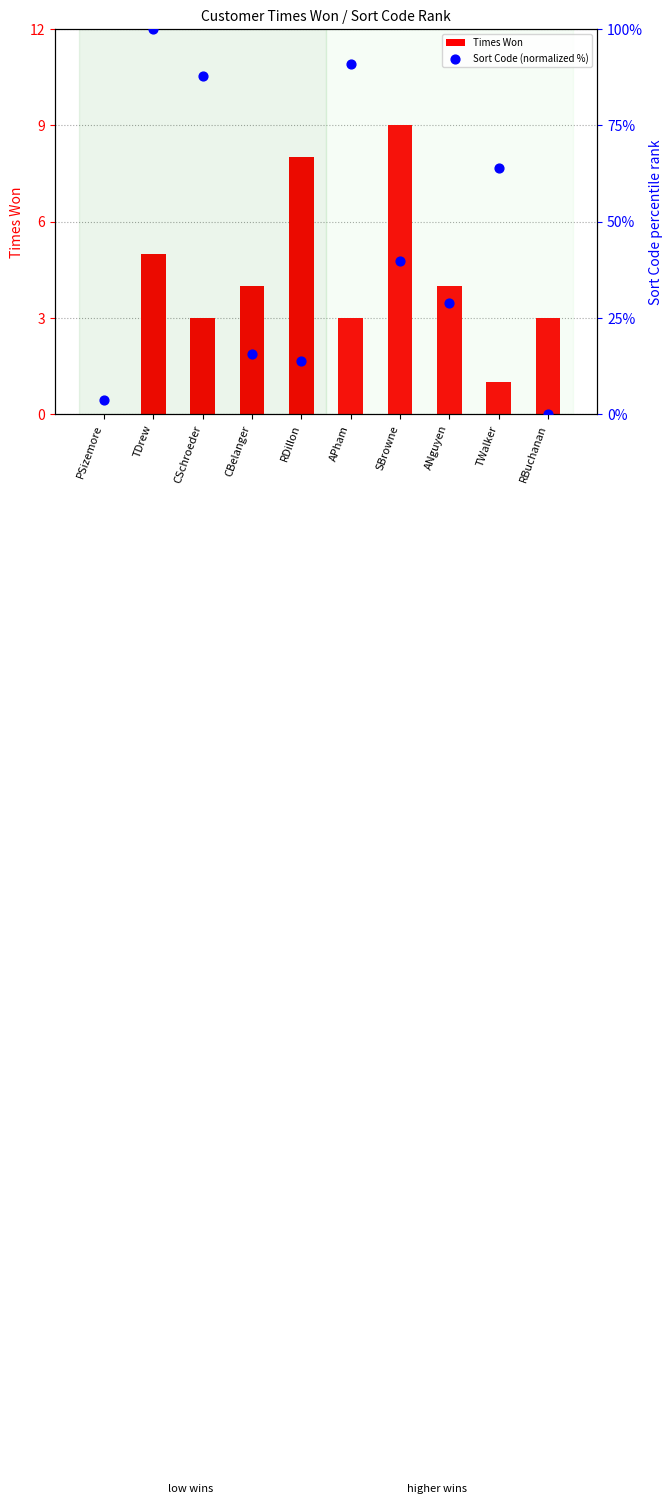

Which series contains the lowest Y value?

Times Won